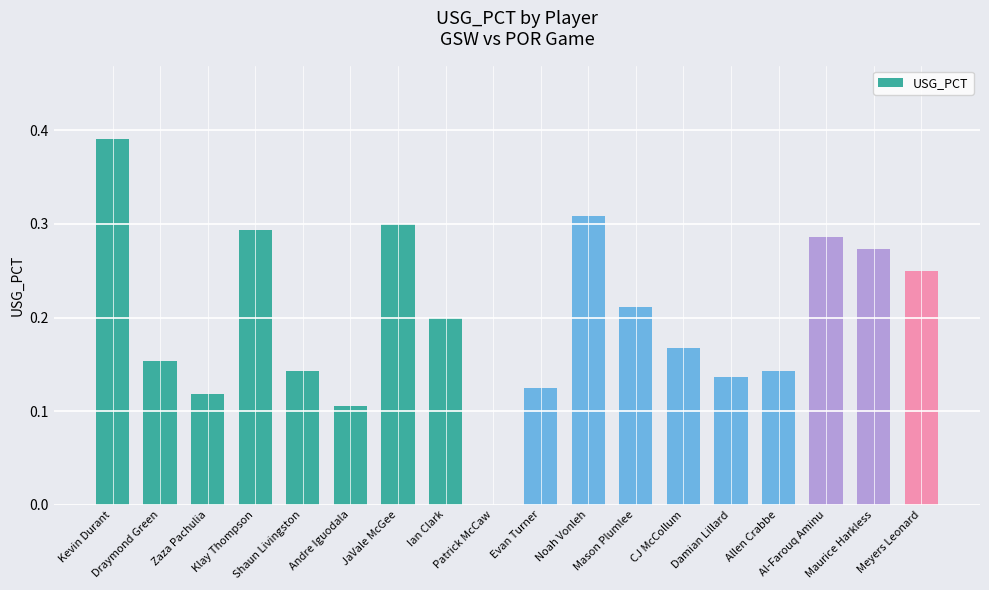

Which label corresponds to the largest value in the chart?

Kevin Durant